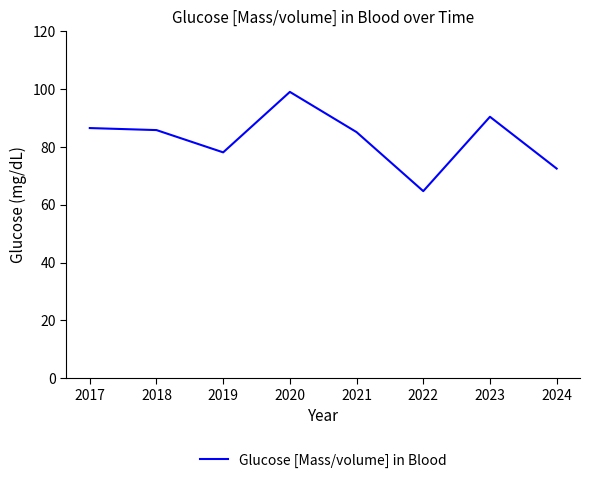

Is it true that the value at 2018 is 85.8?

True